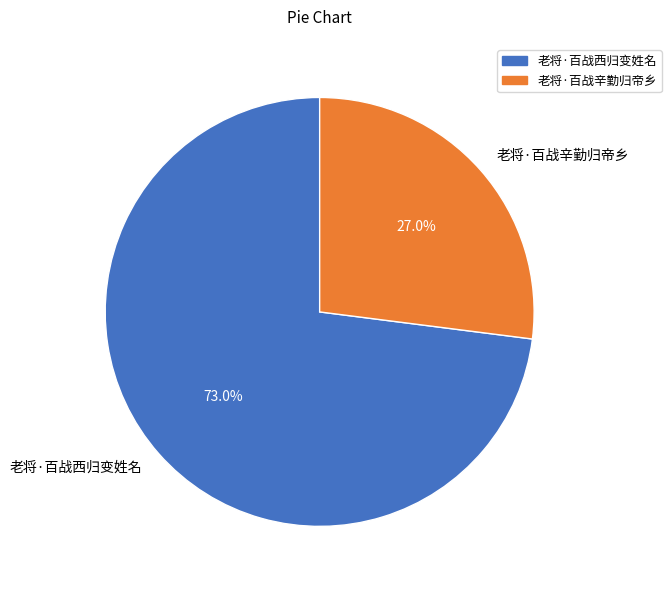

Is it true that 老将·百战西归变姓名 is 86% of the pie?

False